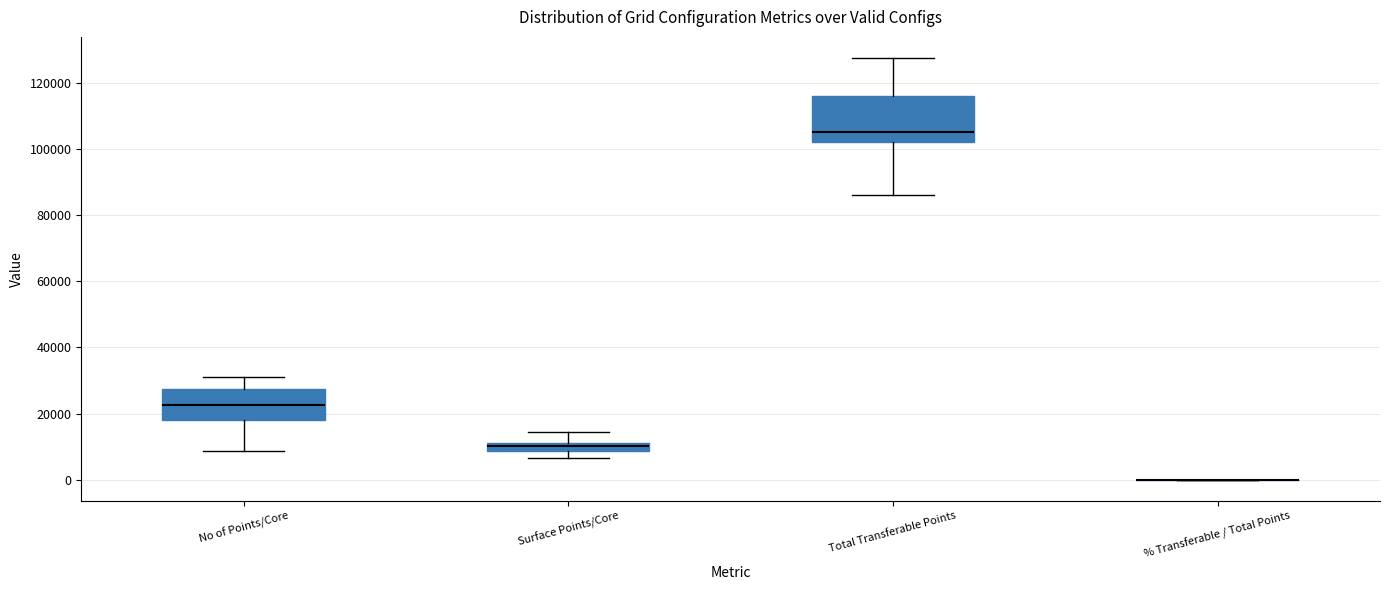

Where does the upper whisker of the box for Surface Points/Core end on the y-axis? The values are not printed on the chart, so give them approximately, as read against the axis.

14000